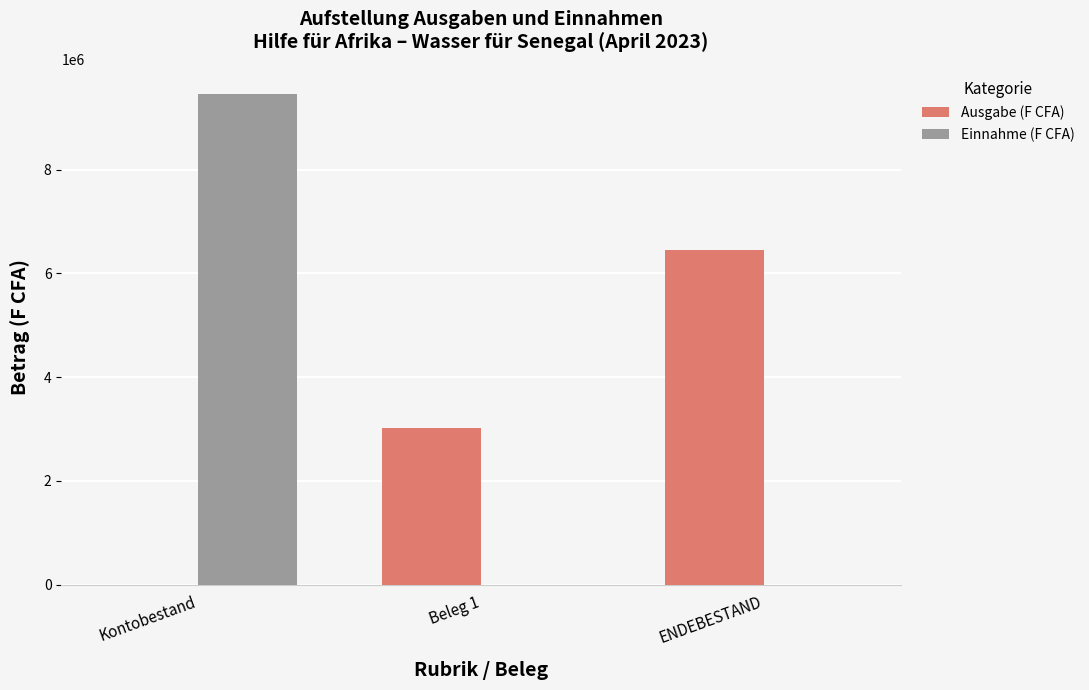

Which label corresponds to the largest value in the chart?

Kontobestand